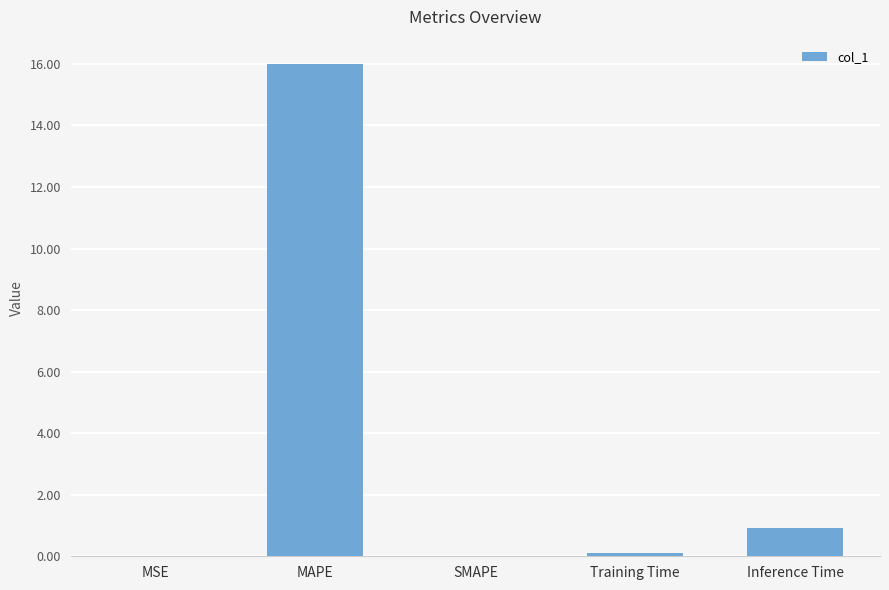

Where is the data nearest to the value 7?

Inference Time